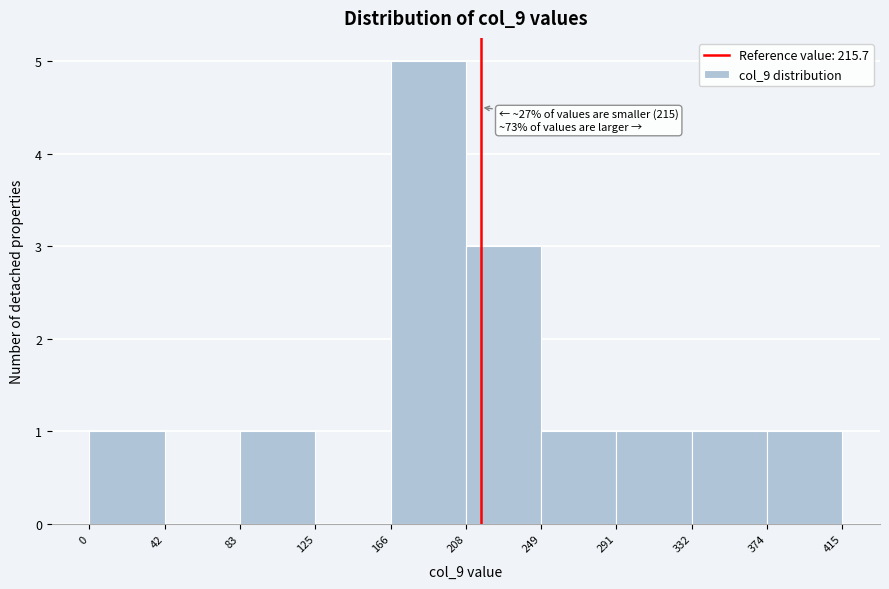

Which range on the x-axis has the tallest bar?

166 to 208